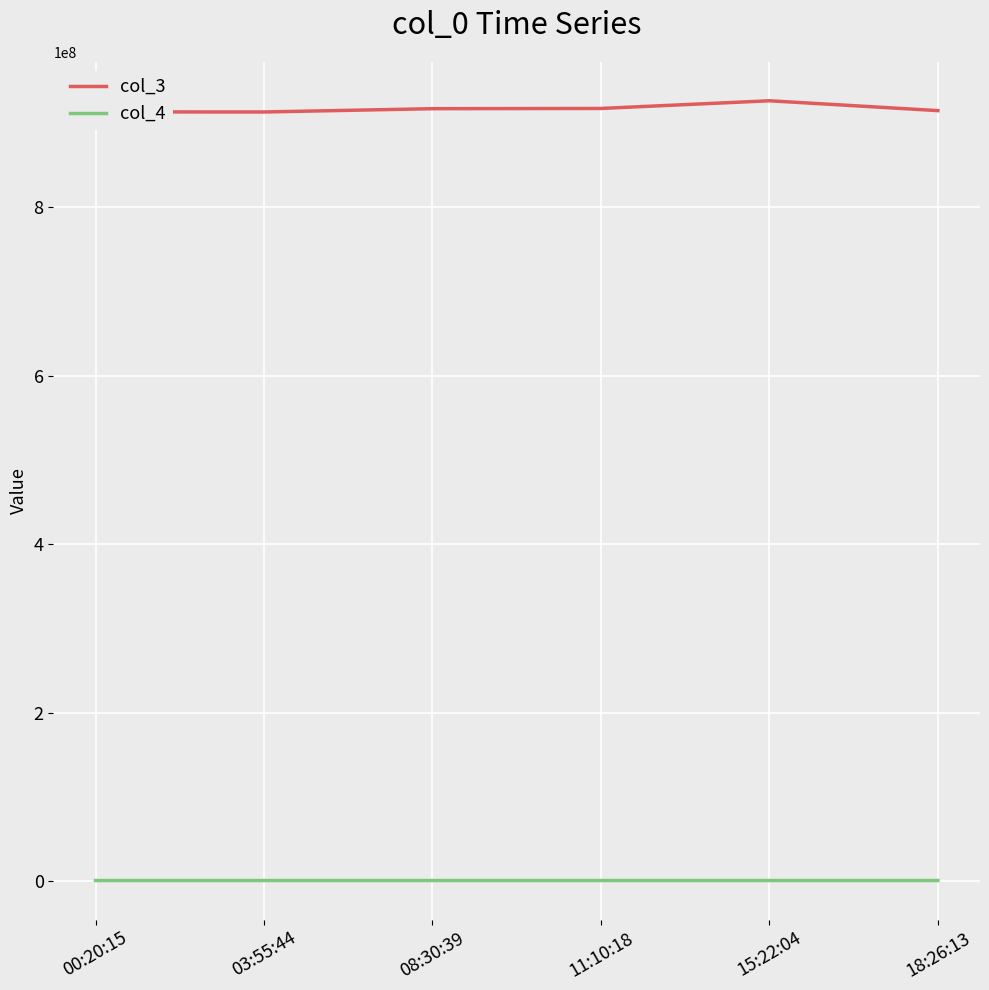

What is the sum of the col_3 values at 11:10:18 and 18:26:13?

1831387529